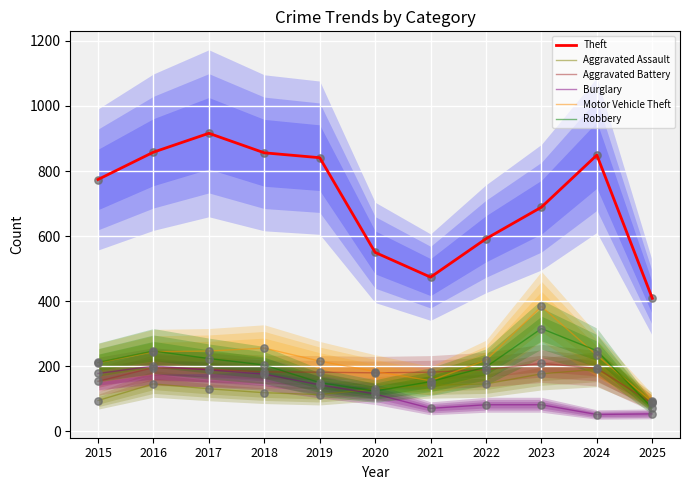

What is the total value across all series at 2022?

1427